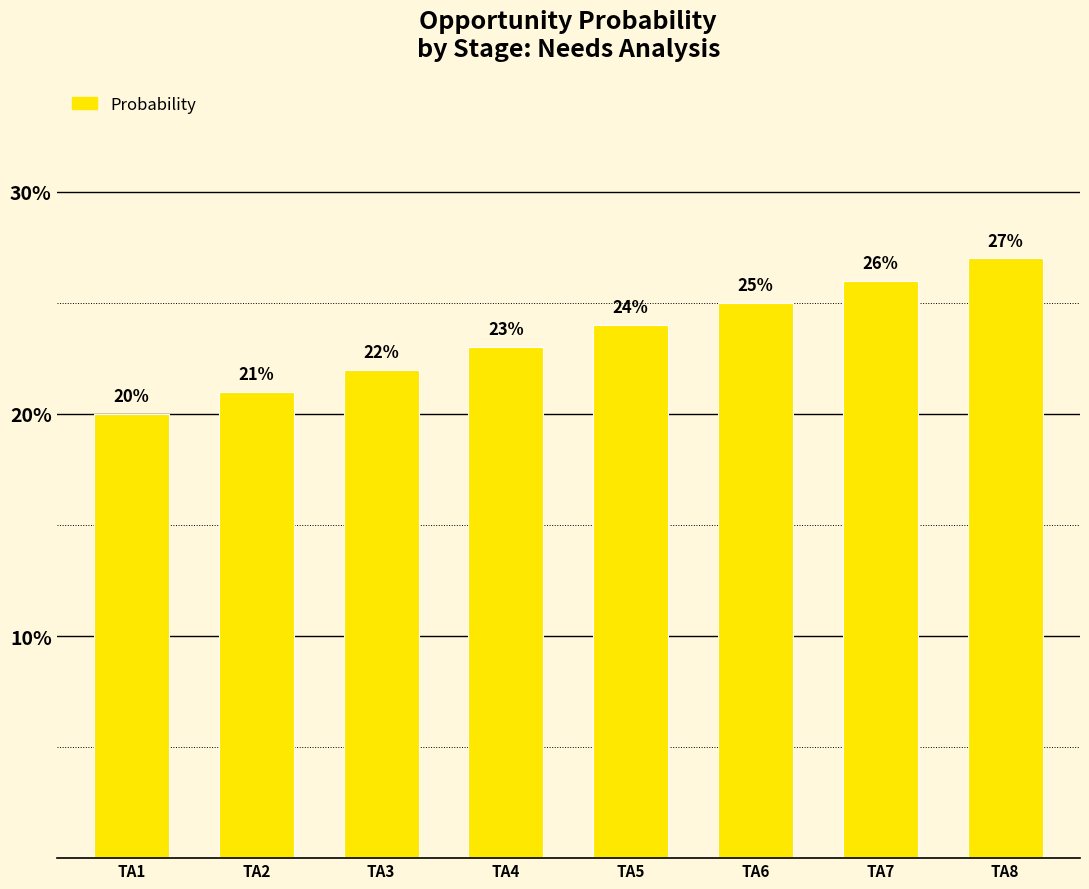

What is the approximate value at TA3?

22